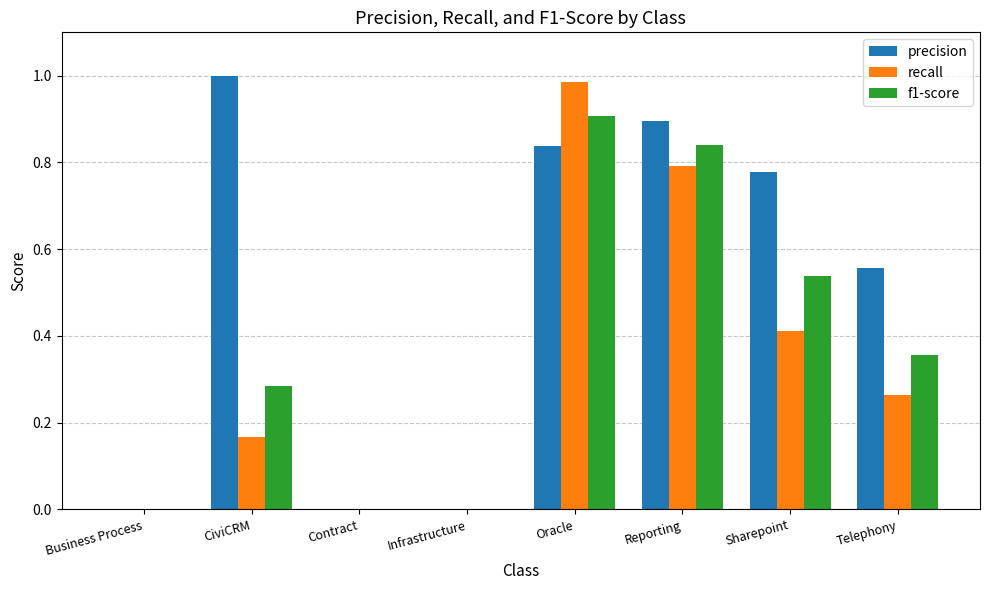

How many series are shown in this chart?

3